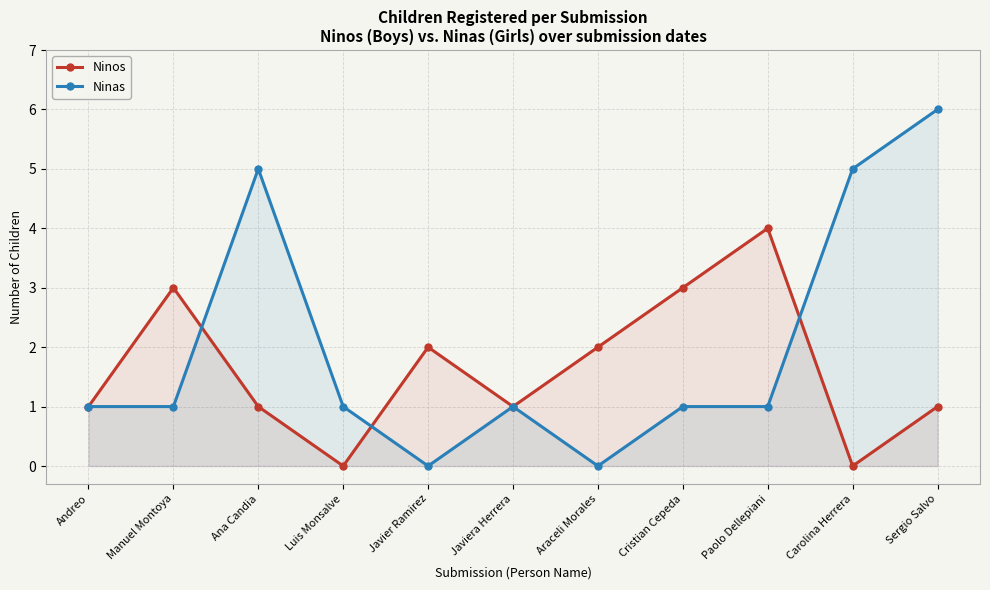

Reading right to left, transcribe all the data shown in this chart.

Ninos: Sergio Salvo=1	Carolina Herrera=0	Paolo Dellepiani=4	Cristian Cepeda=3	Araceli Morales=2	Javiera Herrera=1	Javier Ramirez=2	Luis Monsalve=0	Ana Candia=1	Manuel Montoya=3	Andreo=1
Ninas: Sergio Salvo=6	Carolina Herrera=5	Paolo Dellepiani=1	Cristian Cepeda=1	Araceli Morales=0	Javiera Herrera=1	Javier Ramirez=0	Luis Monsalve=1	Ana Candia=5	Manuel Montoya=1	Andreo=1